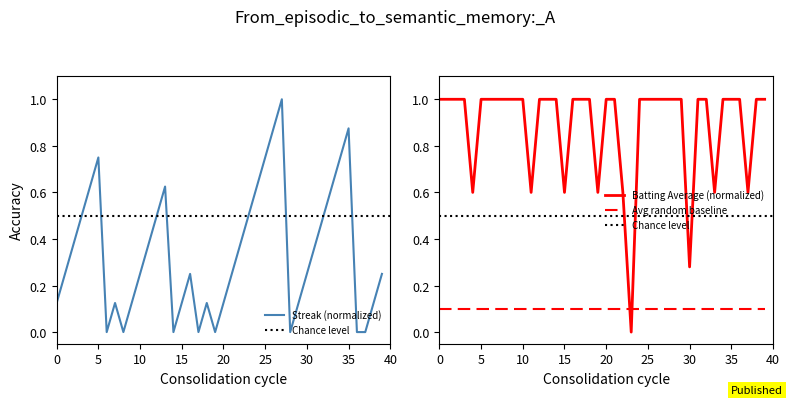

What is the highest value of the Streak (normalized) series?

1.0